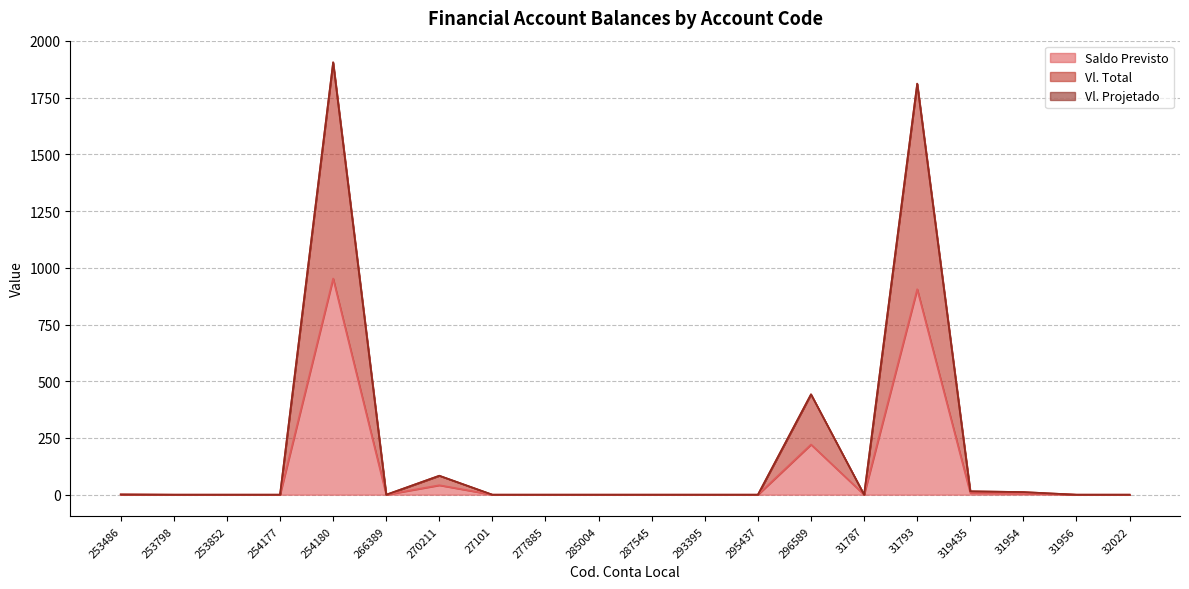

True or false: Vl. Total and Saldo Previsto intersect in this chart.

False